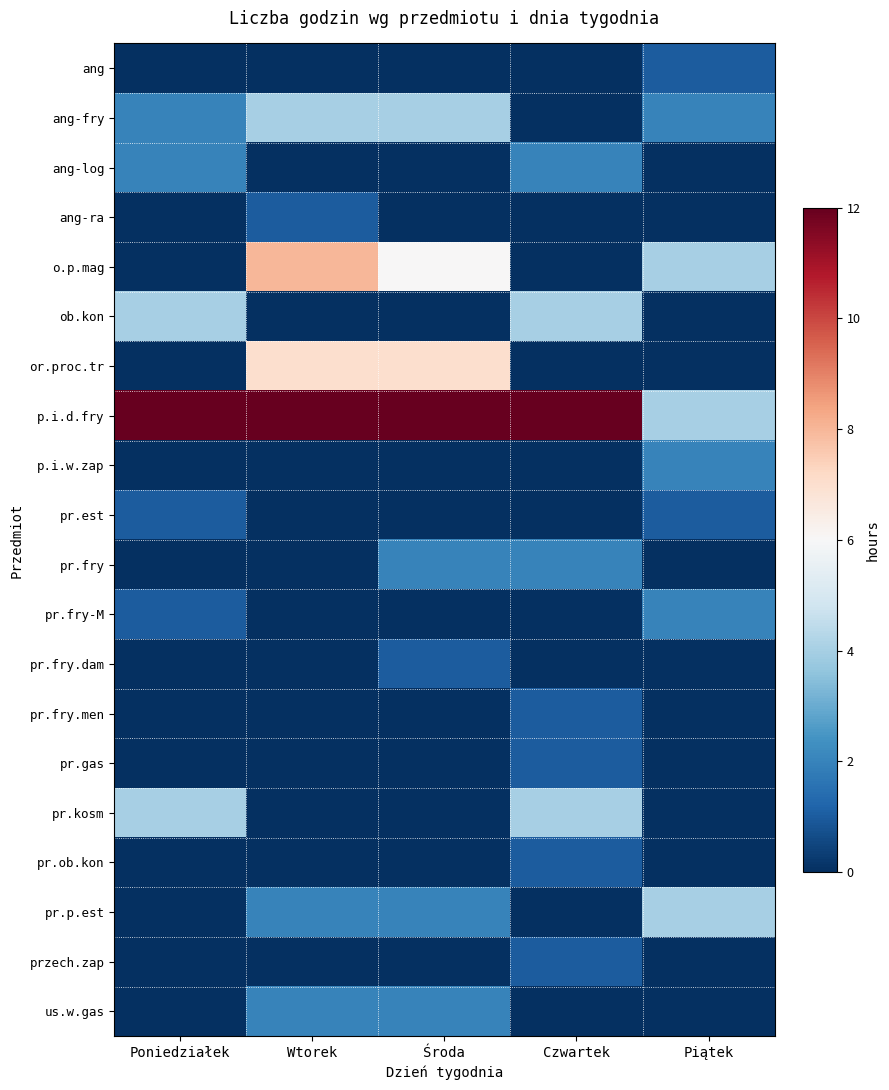

List the series in order of their peak value, lowest first.

ang, ang-ra, pr.est, pr.fry.dam, pr.fry.men, pr.gas, pr.ob.kon, przech.zap, ang-log, p.i.w.zap, pr.fry, pr.fry-M, us.w.gas, ang-fry, ob.kon, pr.kosm, pr.p.est, or.proc.tr, o.p.mag, p.i.d.fry